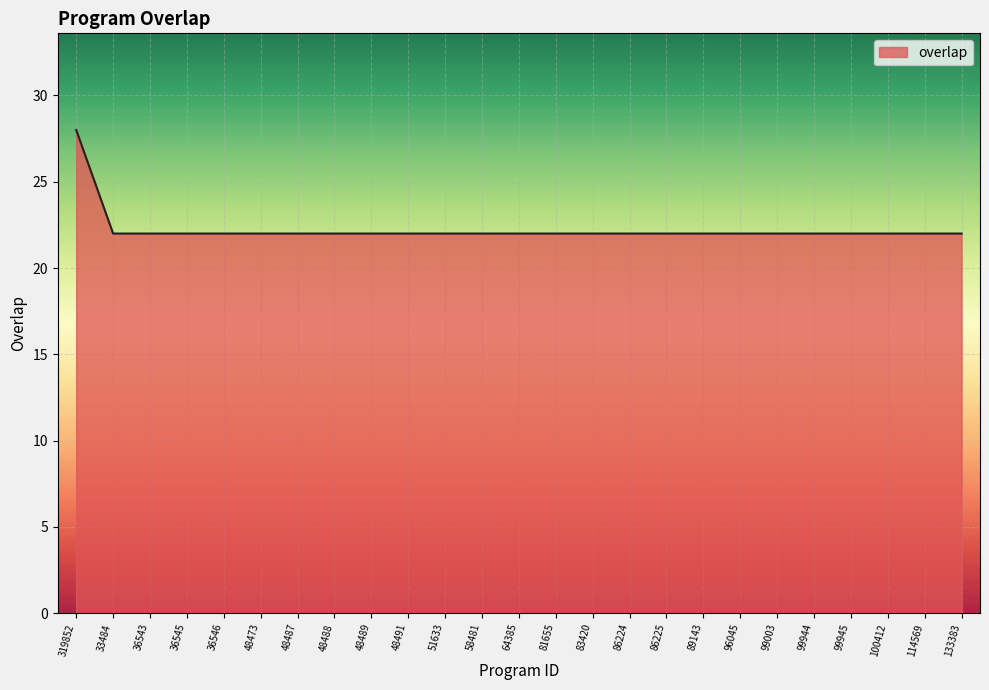

What is the minimum value shown in the chart?

22